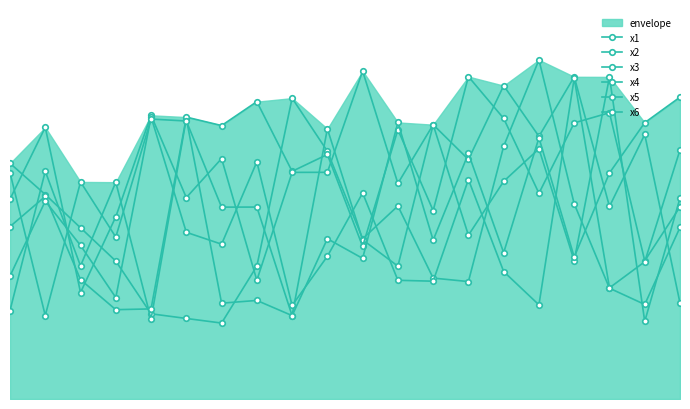

The value of x2 at 12 is 2.5. True or false?

False